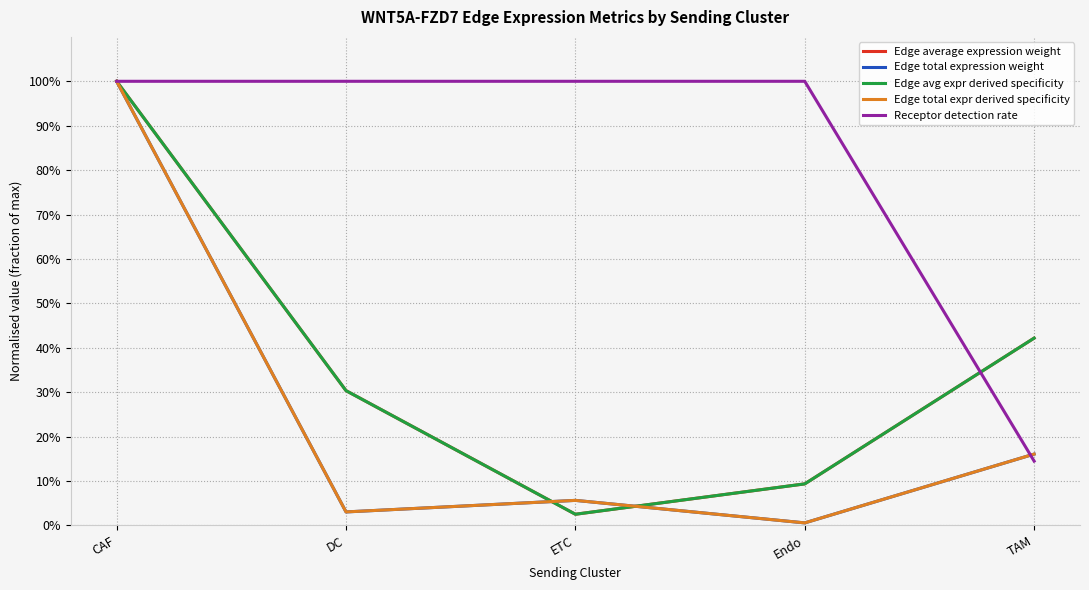

Which series changed the most between DC and Endo?

Edge avg expr derived specificity